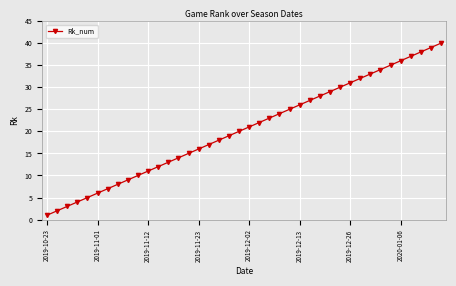

What is the maximum value shown in the chart?

40